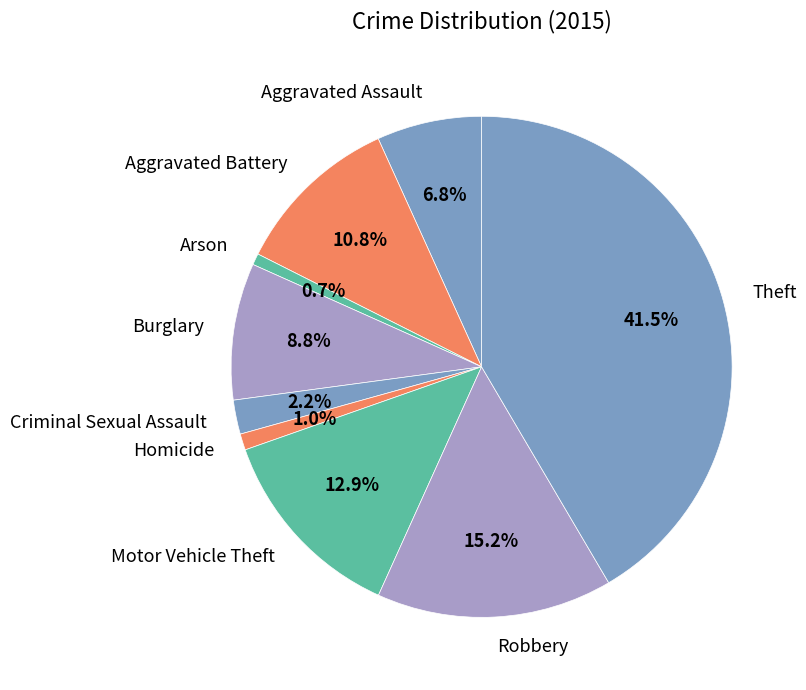

Is it true that Aggravated Assault is 13% of the pie?

False